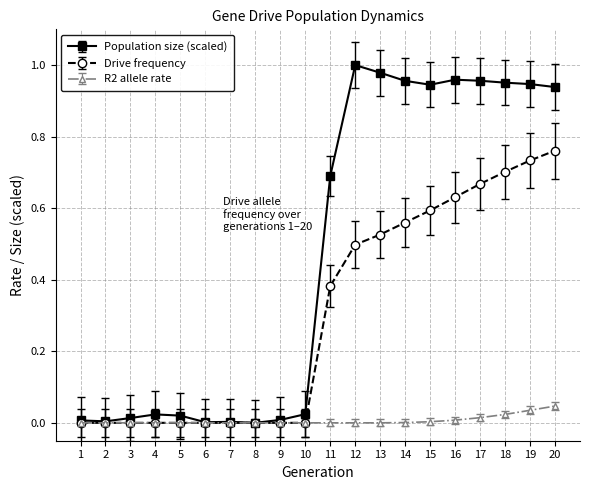

Which series has the widest spread of values?

Population size (scaled)